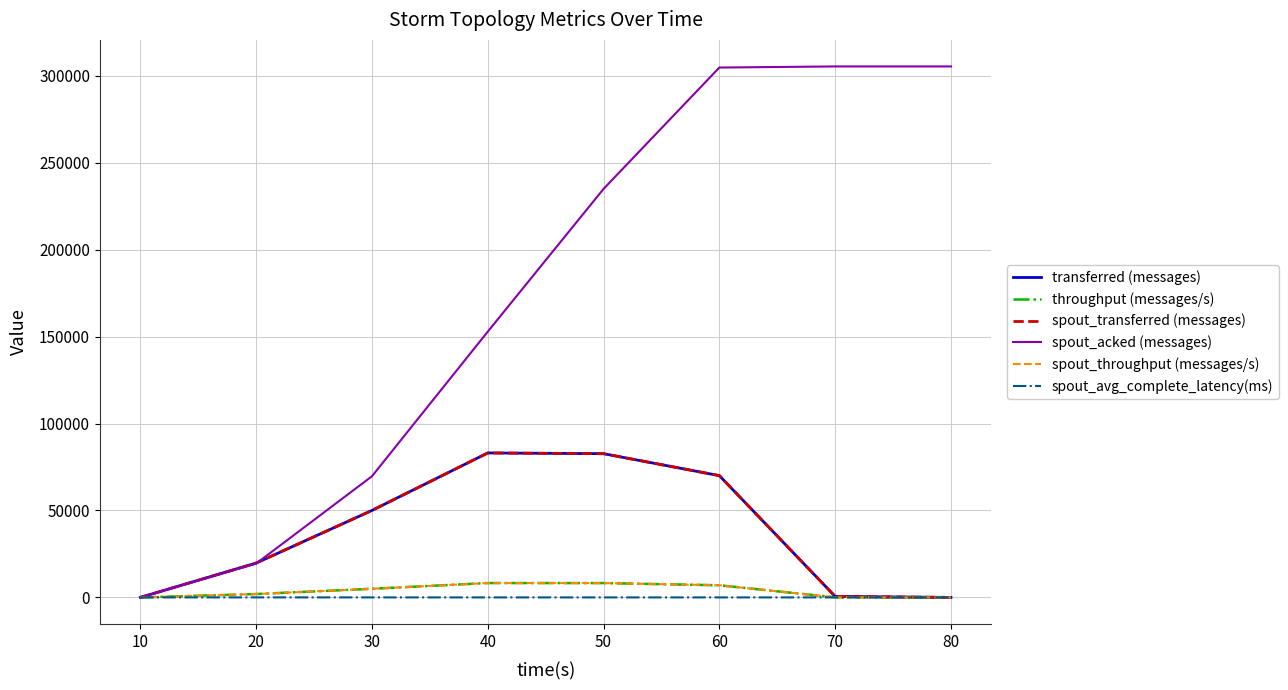

Reading left to right, transcribe all the data shown in this chart.

transferred (messages): 0.0	19760.0	50020.0	83080.0	82660.0	70040.0	580.0	0.0
throughput (messages/s): 0.0	1943.0	4964.0	8273.0	8247.0	6978.0	57.0	0.0
spout_transferred (messages): 0.0	19760.0	50020.0	83080.0	82660.0	70040.0	580.0	0.0
spout_acked (messages): 0.0	19460.0	69680.0	152840.0	234940.0	304720.0	305360.0	305360.0
spout_throughput (messages/s): 0.0	1943.0	4964.0	8273.0	8247.0	6978.0	57.0	0.0
spout_avg_complete_latency(ms): 0.0	12.5	4.5	2.6	2.2	2.0	2.0	2.0